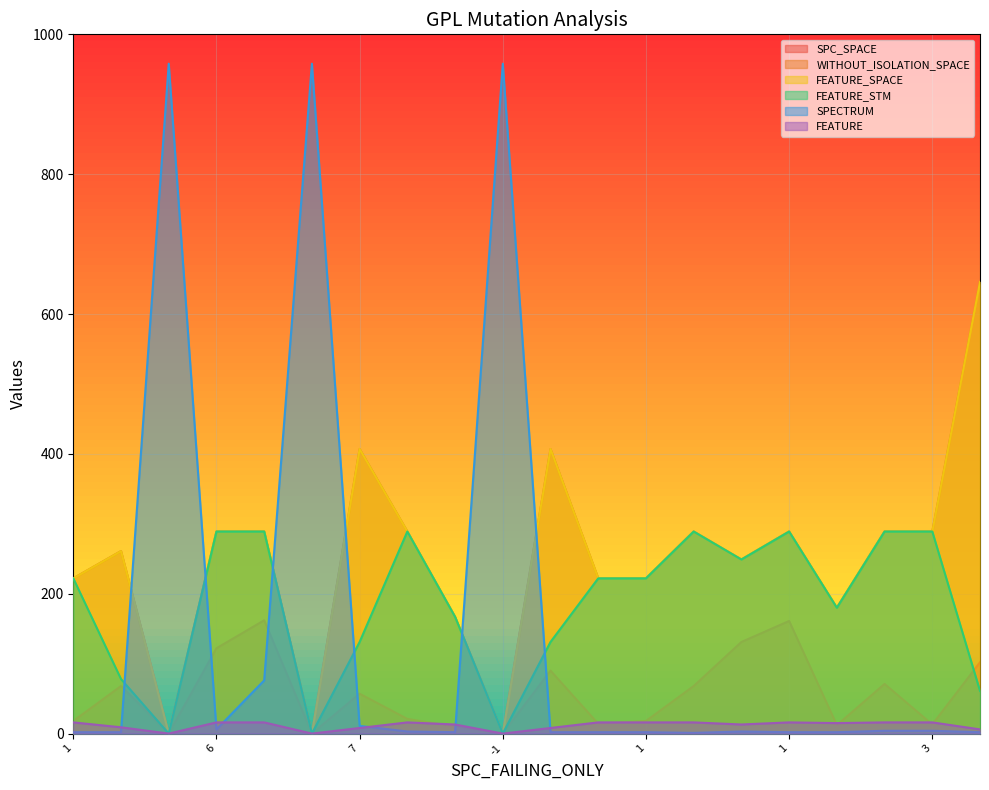

At which category is the sum across all series the highest?

2